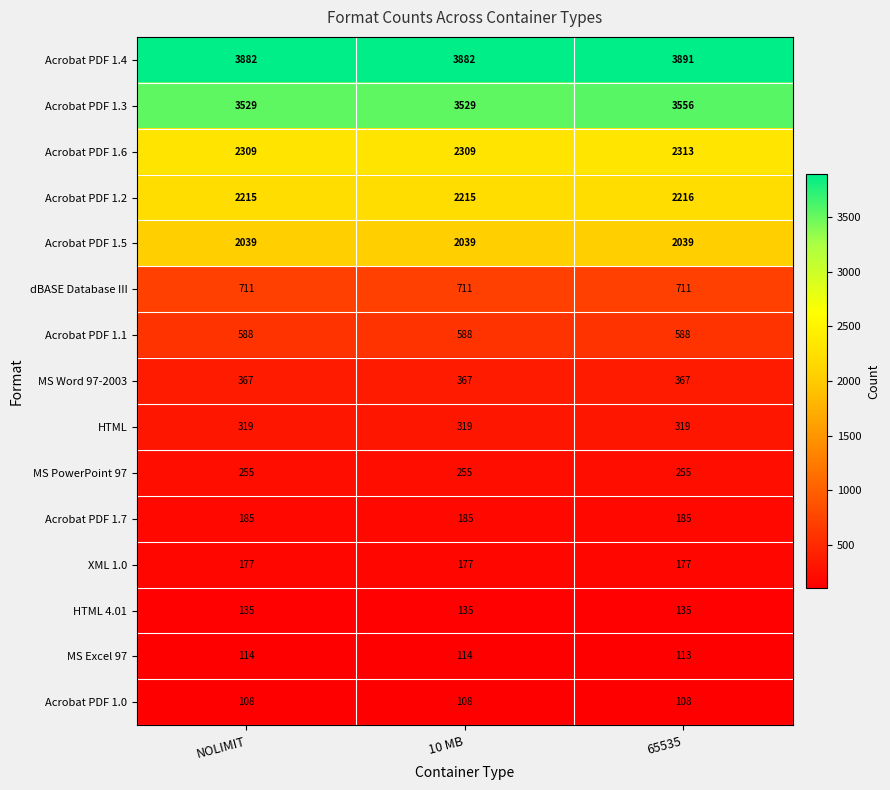

Is it true that Acrobat PDF 1.5 equals 1317 at NOLIMIT?

False